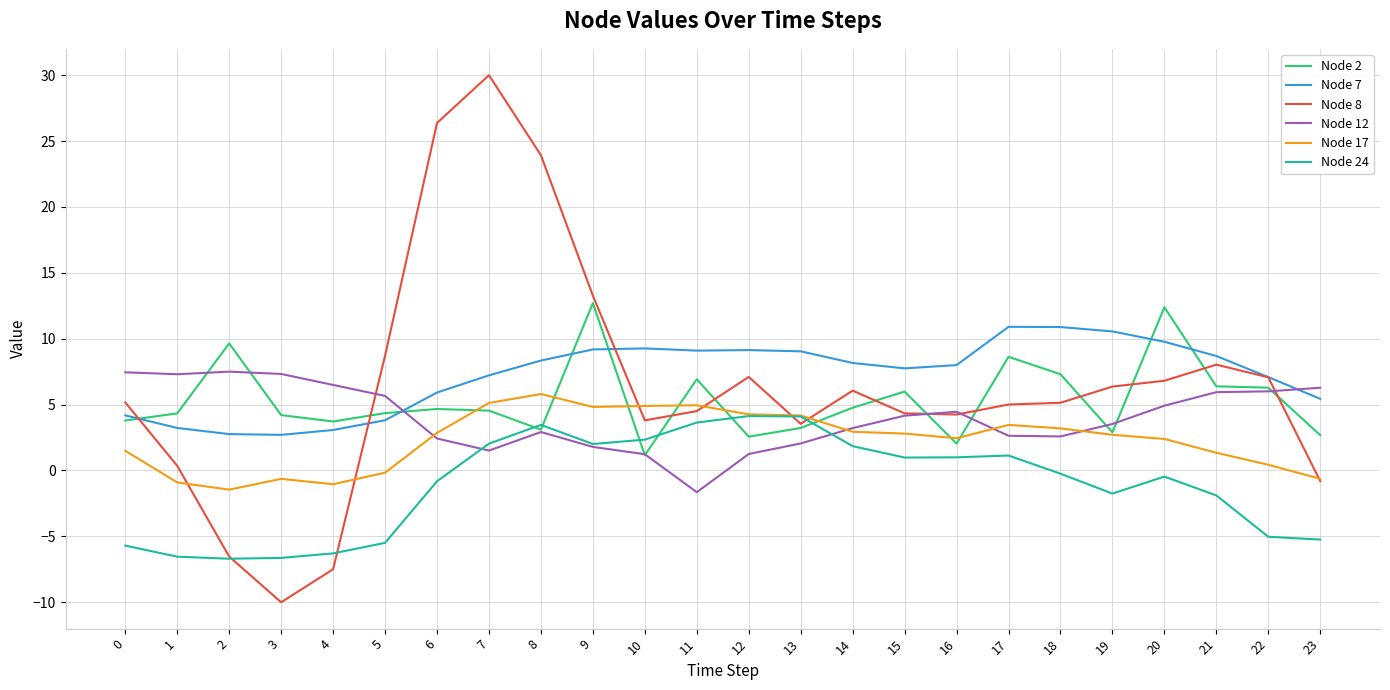

True or false: Node 17 and Node 7 intersect in this chart.

False